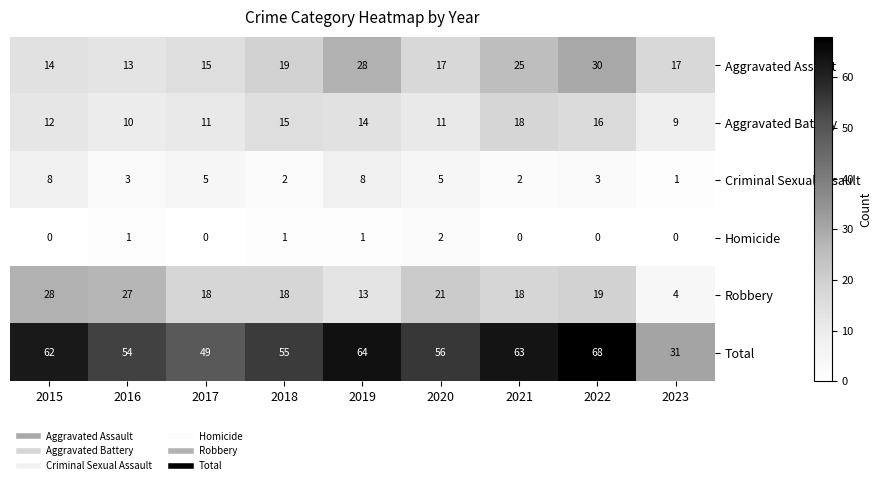

True or false: Homicide has a value of 1 at 2016.

True